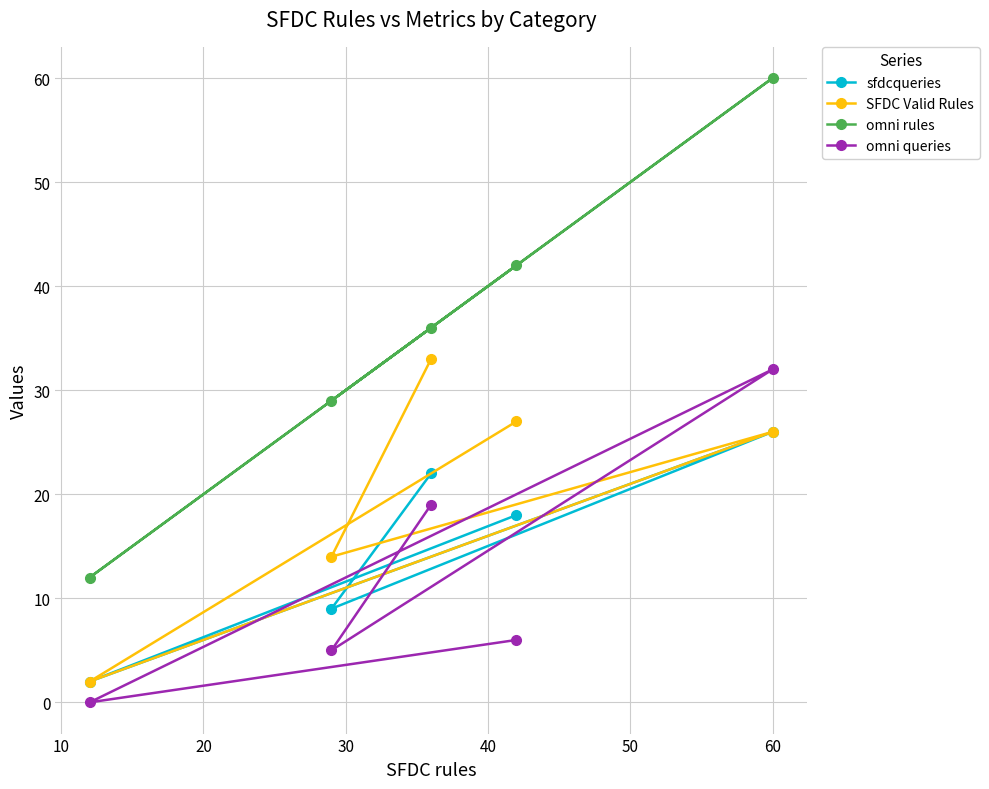

True or false: omni rules and omni queries intersect in this chart.

False